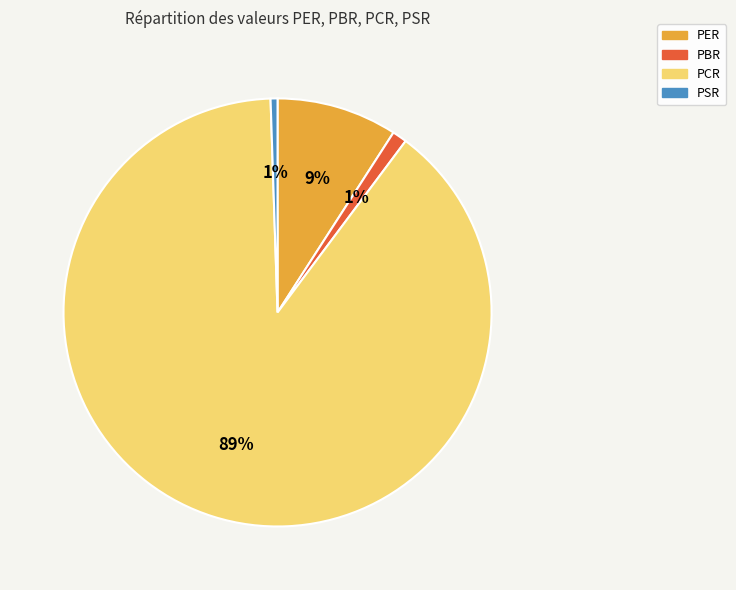

The PCR slice represents 78% of the pie. True or false?

False